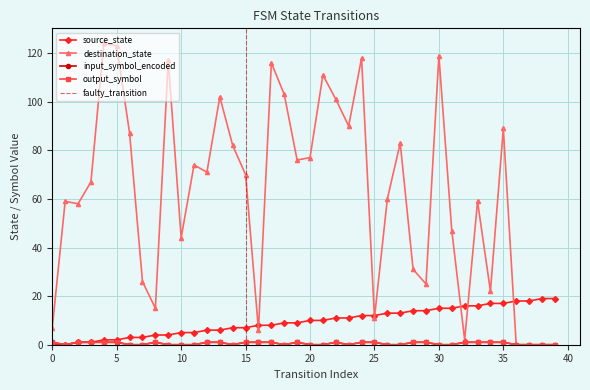

At how many categories does at least one series exceed 7?

39